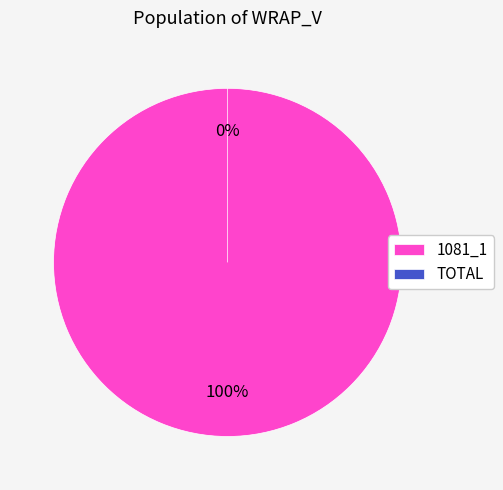

What is the change in value from 1081_1 to TOTAL?

-29